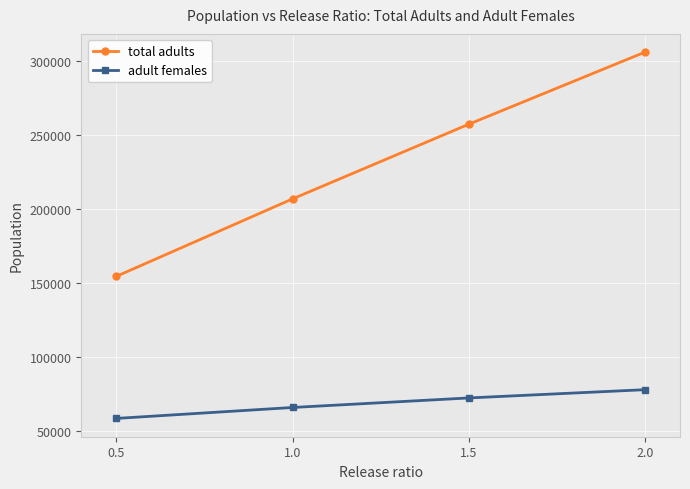

Does the chart display data point markers on the line(s)?

Yes